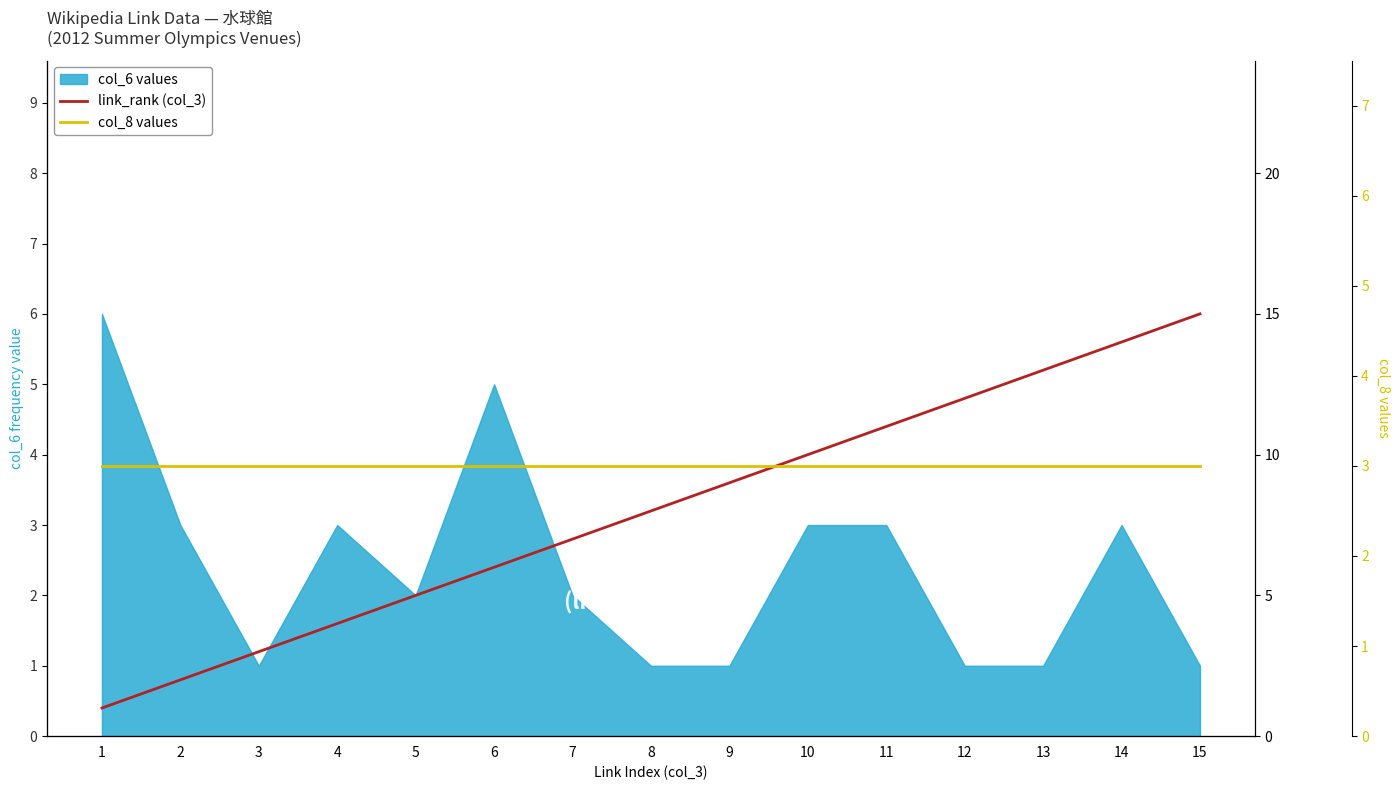

Reading left to right, list all the values displayed in this chart.

link_rank (col_3): 1=1	2=2	3=3	4=4	5=5	6=6	7=7	8=8	9=9	10=10	11=11	12=12	13=13	14=14	15=15
col_8 values: 1=3	2=3	3=3	4=3	5=3	6=3	7=3	8=3	9=3	10=3	11=3	12=3	13=3	14=3	15=3